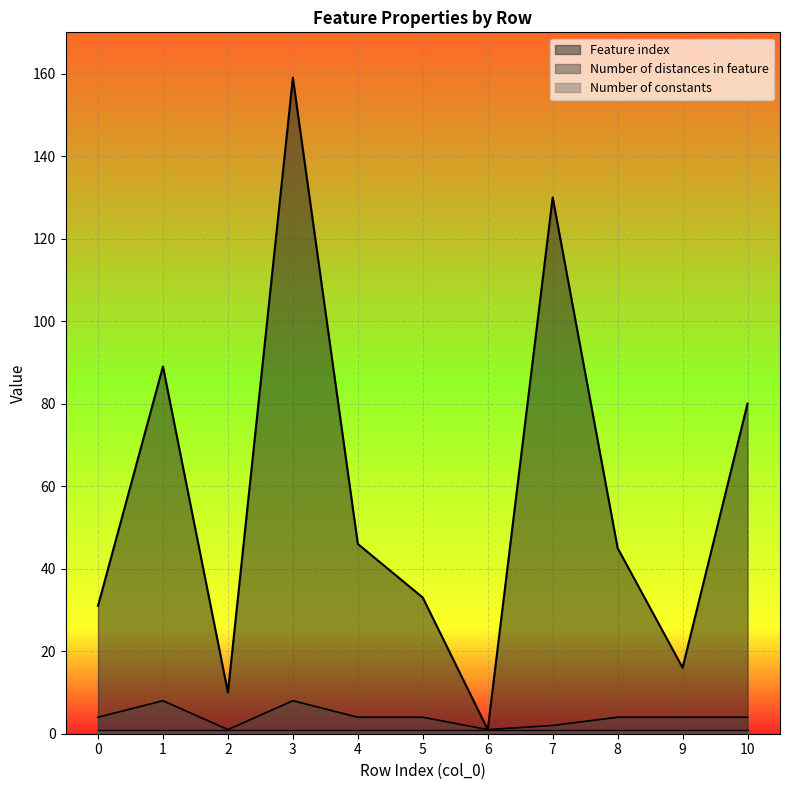

Which series has the largest total across all categories?

Feature index